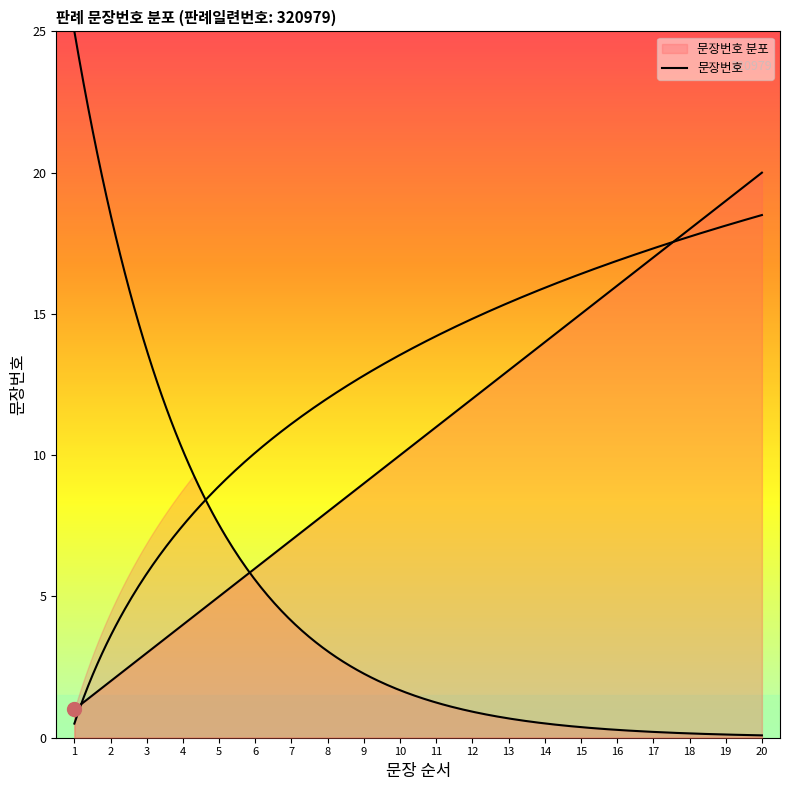

What is the value of the 18th point from the left?

18